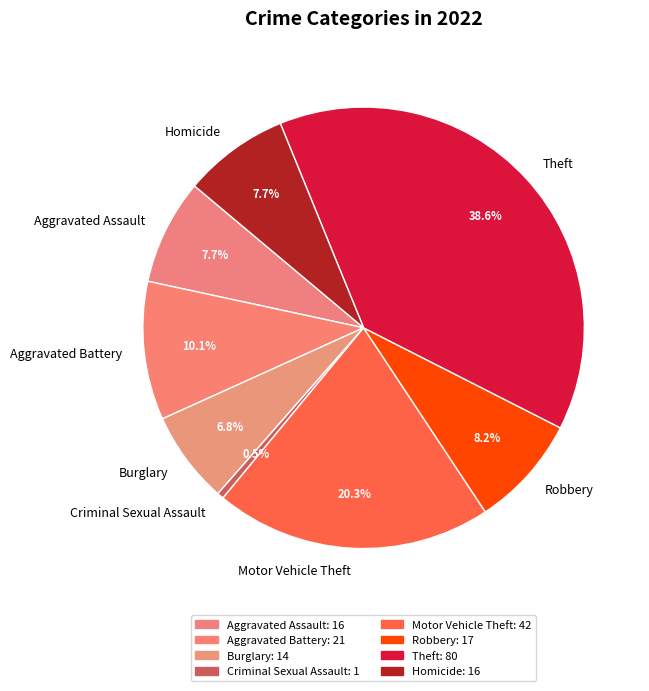

To the nearest percent, what portion does Robbery represent?

8%